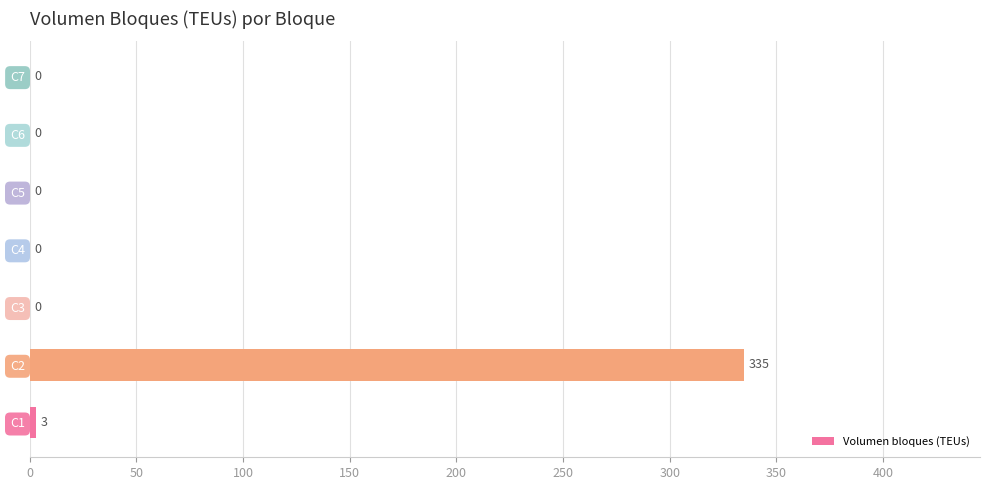

True or false: the data shows 3 at C1.

True